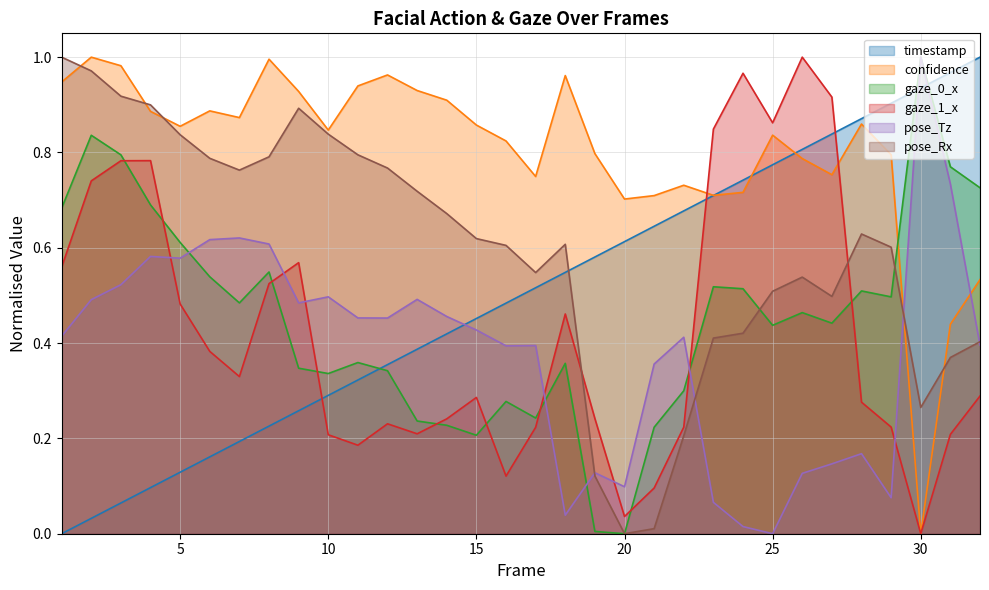

How many times do timestamp and pose_Rx cross each other?

1